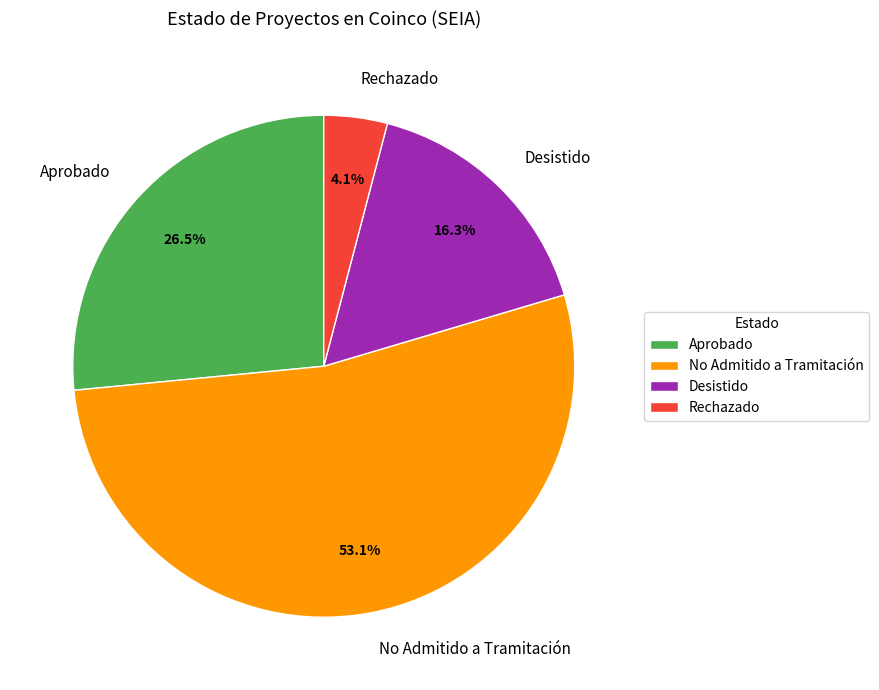

Combined, what portion of the pie is No Admitido a Tramitación and Aprobado?

79.6%